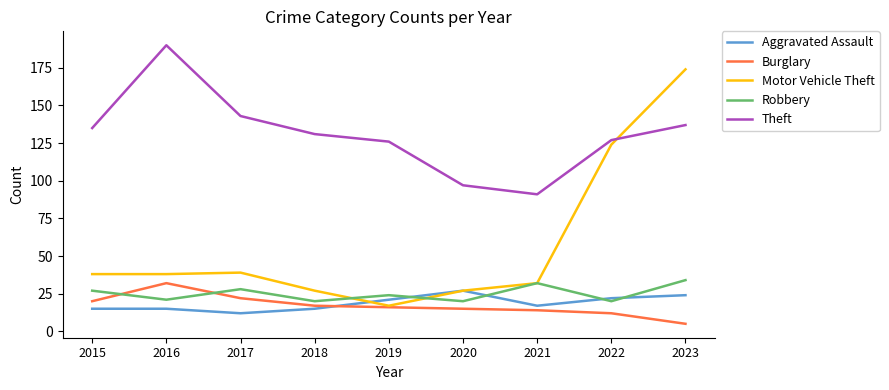

Reading left to right, list all the values displayed in this chart.

Aggravated Assault: 15	15	12	15	21	27	17	22	24
Burglary: 20	32	22	17	16	15	14	12	5
Motor Vehicle Theft: 38	38	39	27	17	27	32	124	174
Robbery: 27	21	28	20	24	20	32	20	34
Theft: 135	190	143	131	126	97	91	127	137